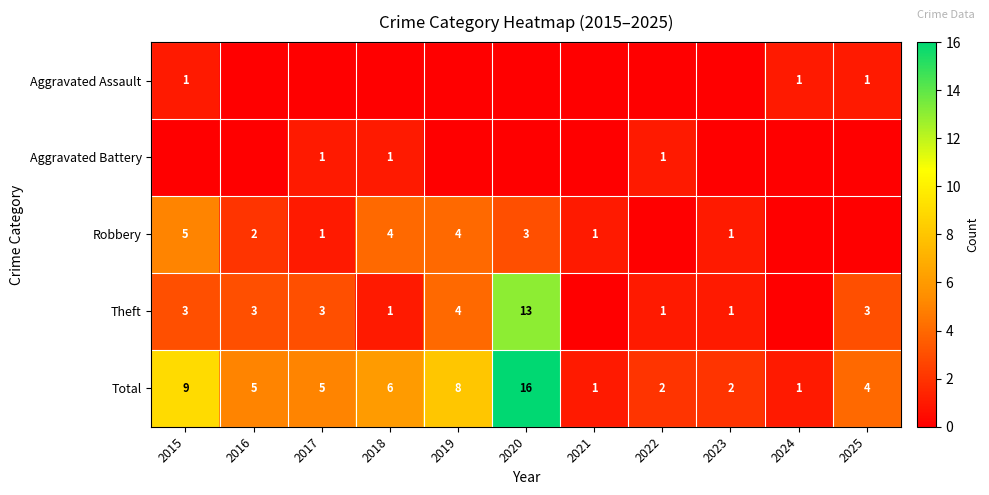

At which label is Total closest to 8?

2019